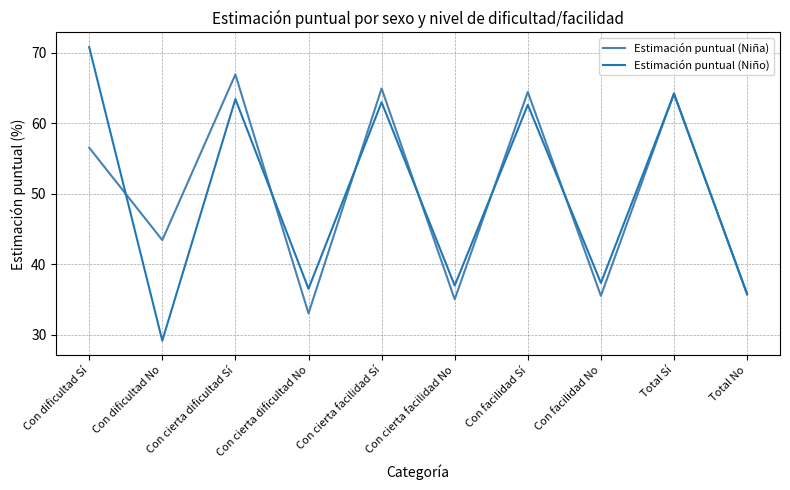

What is the average value of the Estimación puntual (Niña) series?

50.0